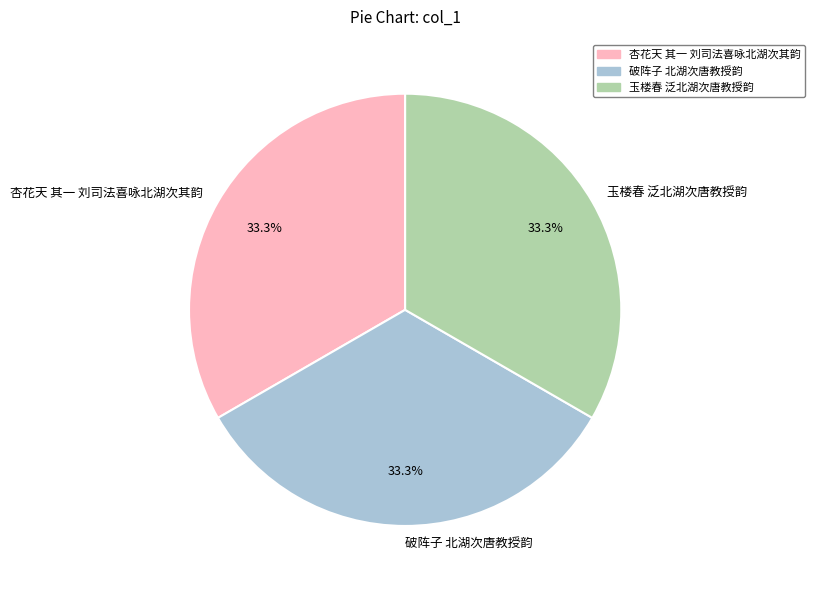

What portion of the pie excludes 杏花天 其一 刘司法喜咏北湖次其韵?

66.7%